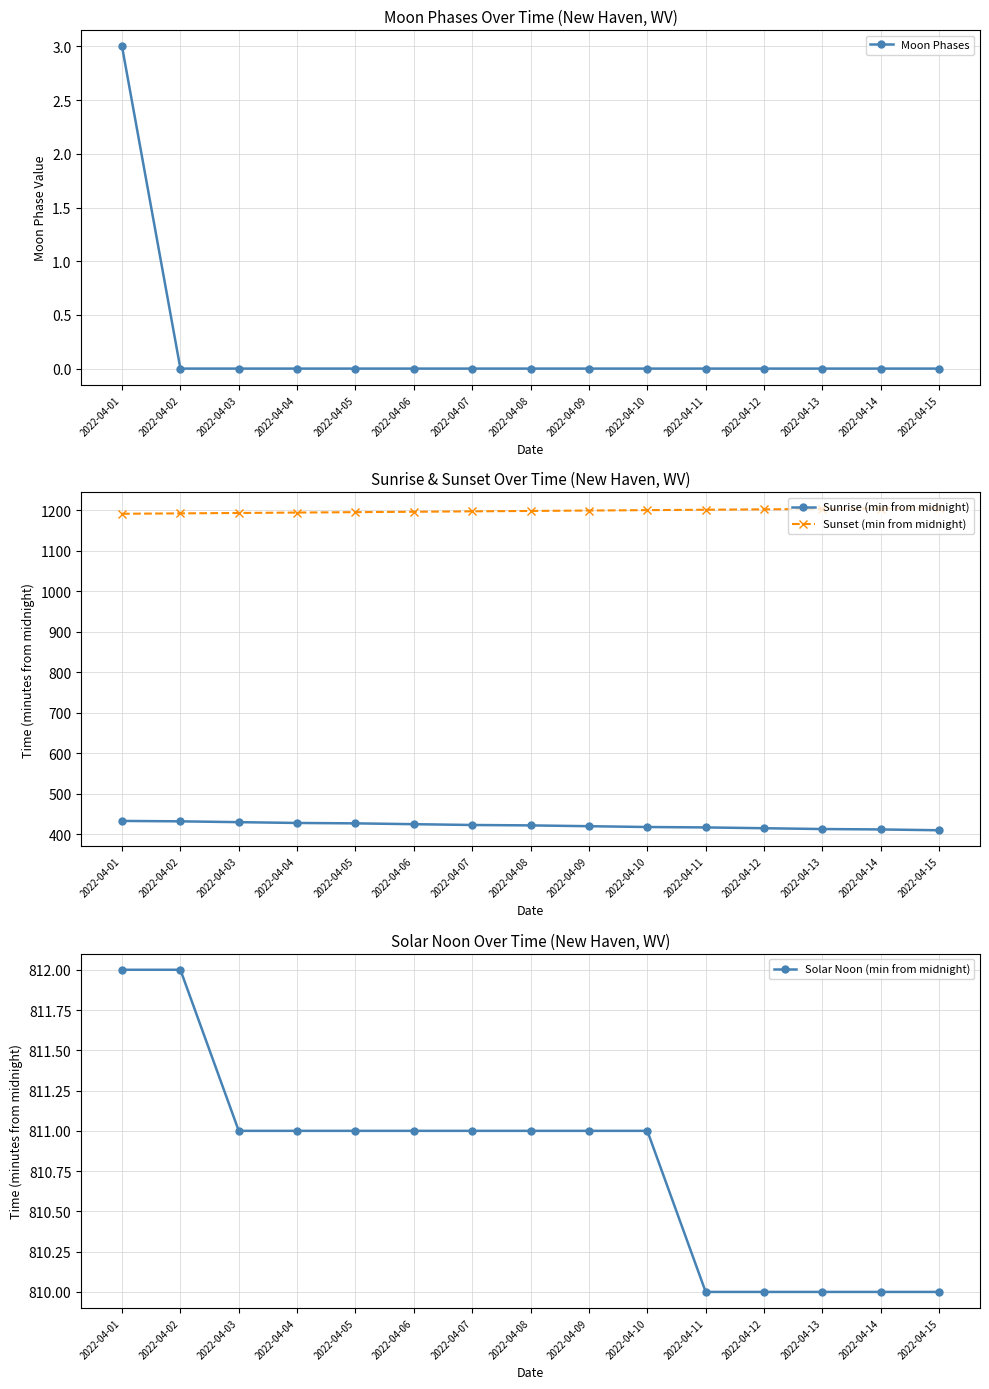

Reading left to right, list all the values displayed in this chart.

Moon Phases: 2022-04-01=3	2022-04-02=0	2022-04-03=0	2022-04-04=0	2022-04-05=0	2022-04-06=0	2022-04-07=0	2022-04-08=0	2022-04-09=0	2022-04-10=0	2022-04-11=0	2022-04-12=0	2022-04-13=0	2022-04-14=0	2022-04-15=0
Sunrise (min from midnight): 2022-04-01=433	2022-04-02=432	2022-04-03=430	2022-04-04=428	2022-04-05=427	2022-04-06=425	2022-04-07=423	2022-04-08=422	2022-04-09=420	2022-04-10=418	2022-04-11=417	2022-04-12=415	2022-04-13=413	2022-04-14=412	2022-04-15=410
Sunset (min from midnight): 2022-04-01=1191	2022-04-02=1192	2022-04-03=1193	2022-04-04=1194	2022-04-05=1195	2022-04-06=1196	2022-04-07=1197	2022-04-08=1198	2022-04-09=1199	2022-04-10=1200	2022-04-11=1201	2022-04-12=1202	2022-04-13=1203	2022-04-14=1204	2022-04-15=1205
Solar Noon (min from midnight): 2022-04-01=812	2022-04-02=812	2022-04-03=811	2022-04-04=811	2022-04-05=811	2022-04-06=811	2022-04-07=811	2022-04-08=811	2022-04-09=811	2022-04-10=811	2022-04-11=810	2022-04-12=810	2022-04-13=810	2022-04-14=810	2022-04-15=810